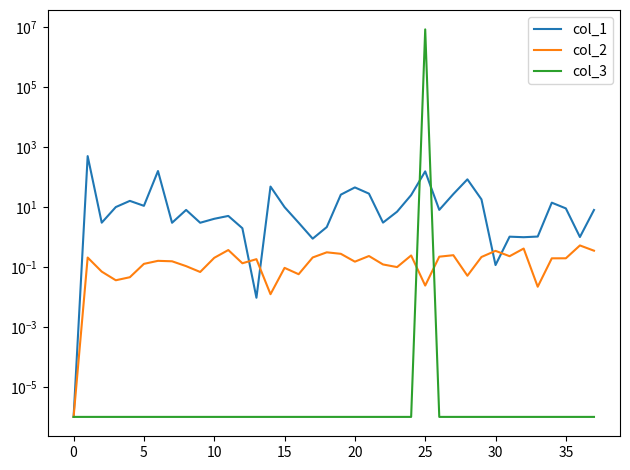

Does the chart display data point markers on the line(s)?

No